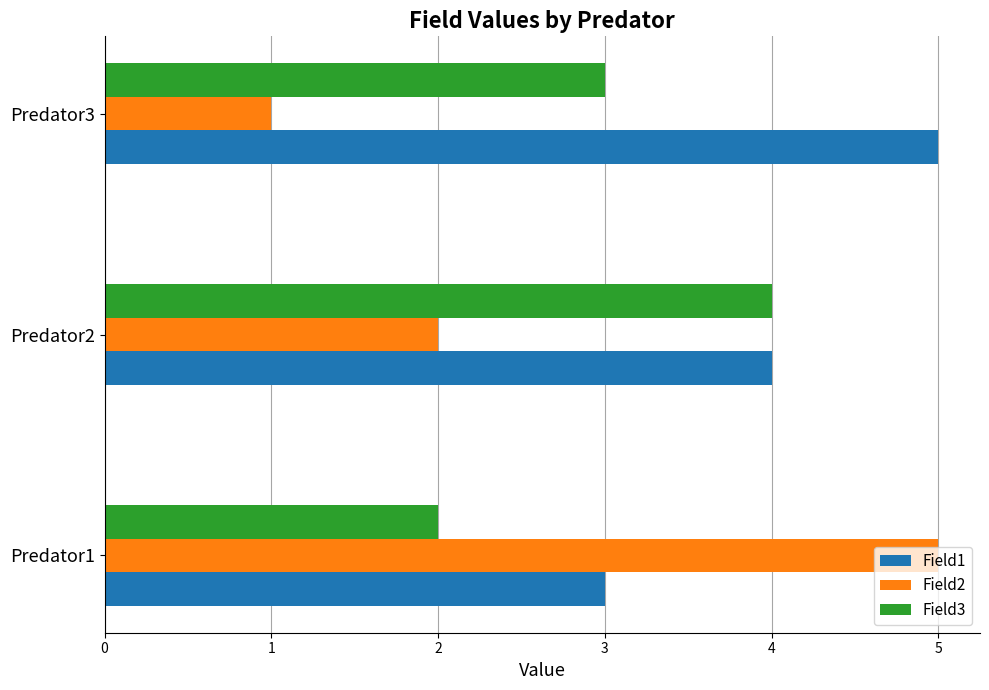

Rank the categories by Field3 value from highest to lowest.

Predator2, Predator3, Predator1